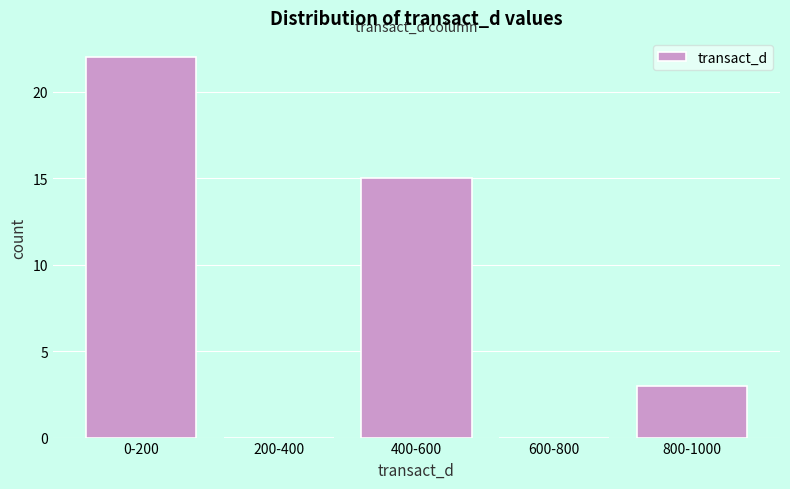

Reading right to left, what are all the values shown in this chart?

800-1000=3	600-800=0	400-600=15	200-400=0	0-200=22